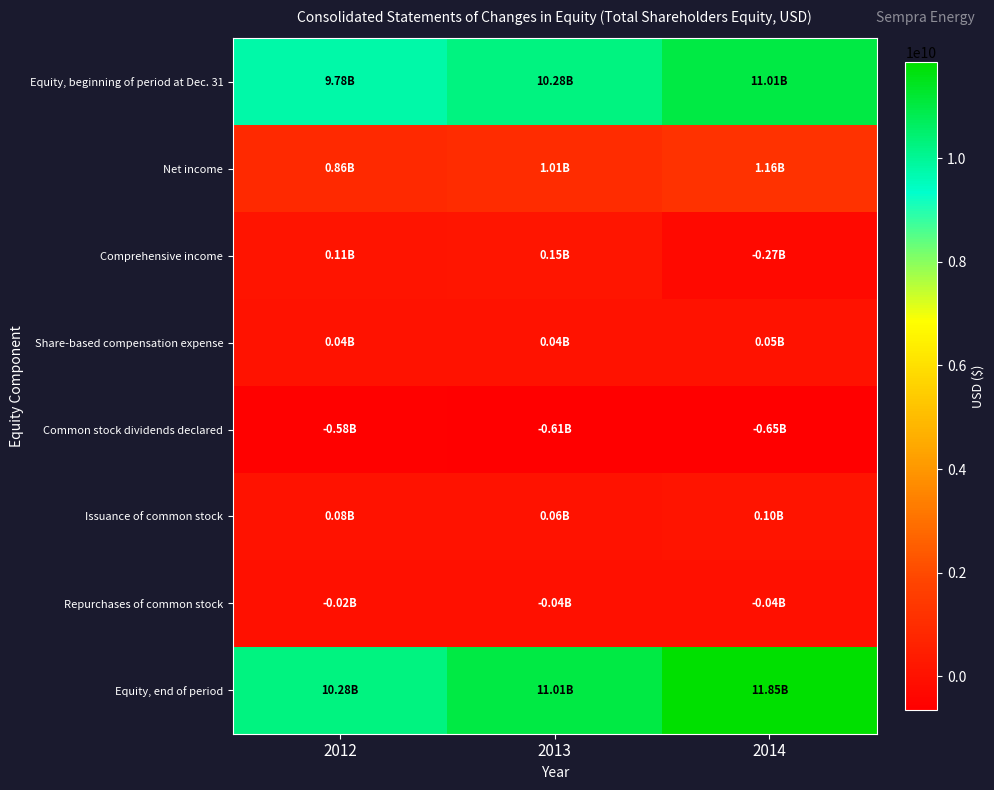

Reading left to right, extract all data points from this chart.

Equity, beginning of period at Dec. 31: 2012=9775000000	2013=10282000000	2014=11008000000
Net income: 2012=865000000	2013=1009000000	2014=1162000000
Comprehensive income: 2012=113000000	2013=148000000	2014=-269000000
Share-based compensation expense: 2012=44000000	2013=40000000	2014=48000000
Common stock dividends declared: 2012=-580000000	2013=-615000000	2014=-649000000
Issuance of common stock: 2012=78000000	2013=62000000	2014=97000000
Repurchases of common stock: 2012=-16000000	2013=-45000000	2014=-38000000
Equity, end of period: 2012=10282000000	2013=11008000000	2014=11850000000